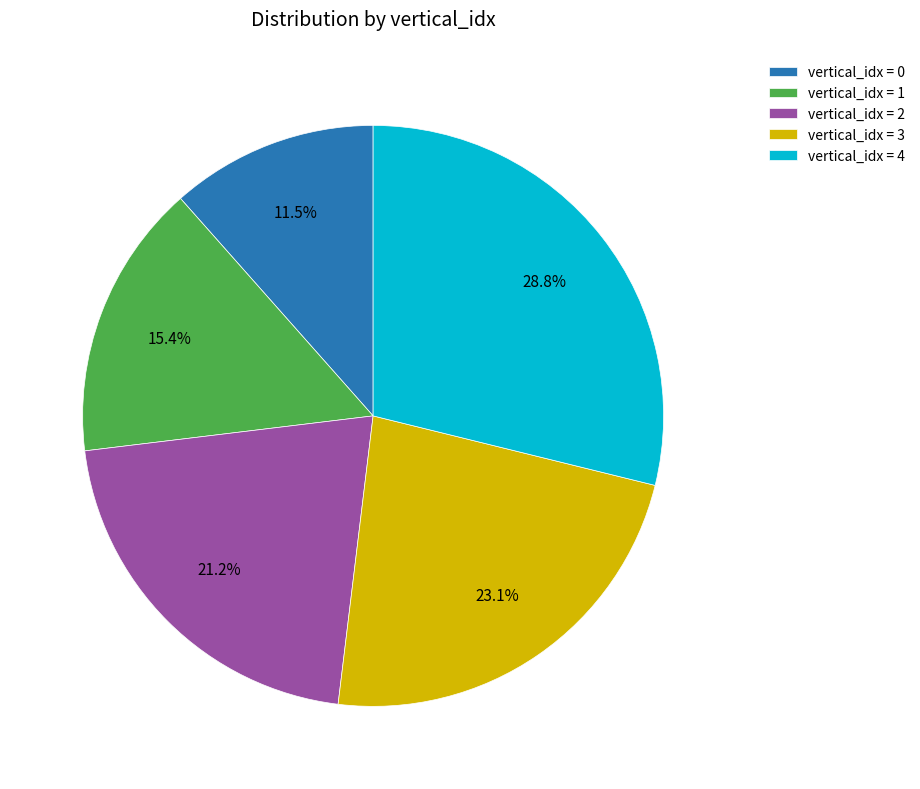

Do vertical_idx = 2 and vertical_idx = 1 together represent more than half of the pie?

No